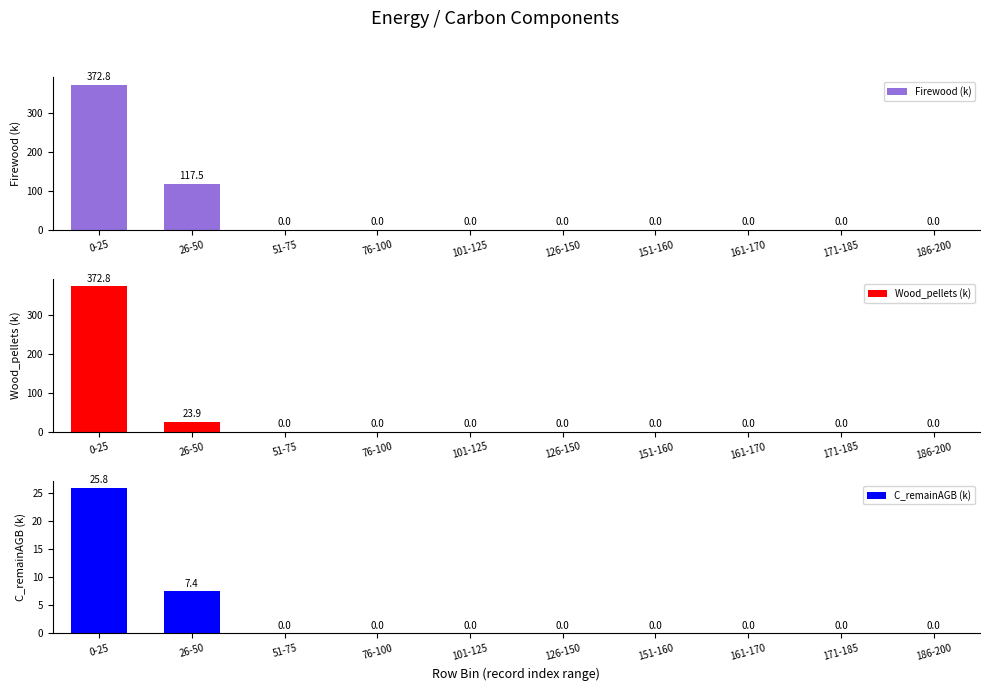

How many data points does each series have?

10